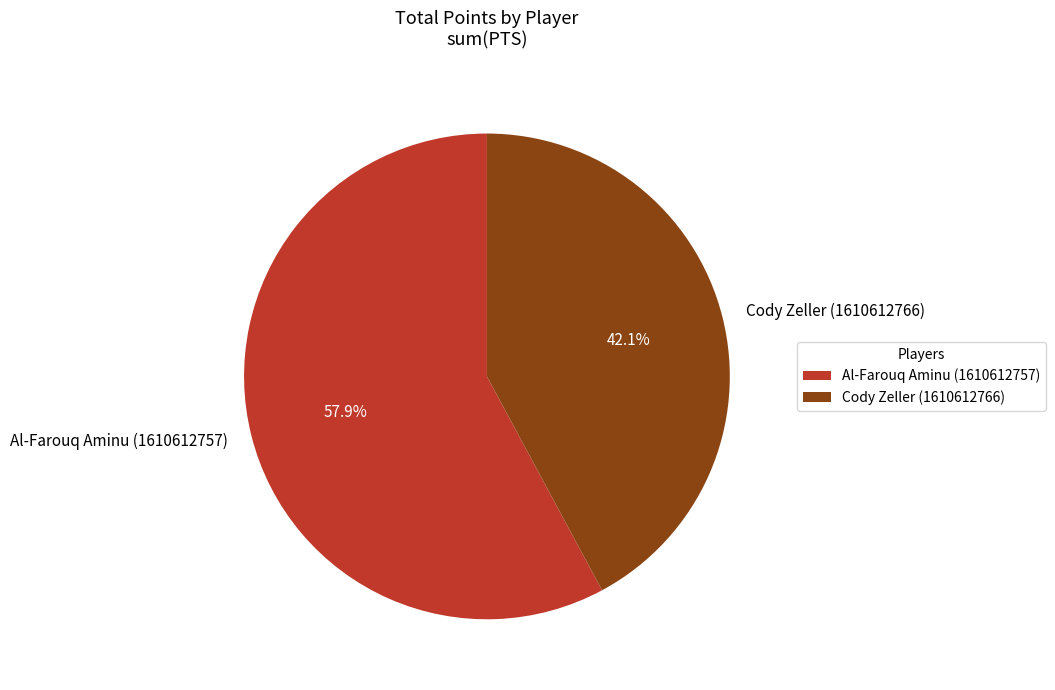

True or false: Al-Farouq Aminu (1610612757) accounts for 58% of the total.

True